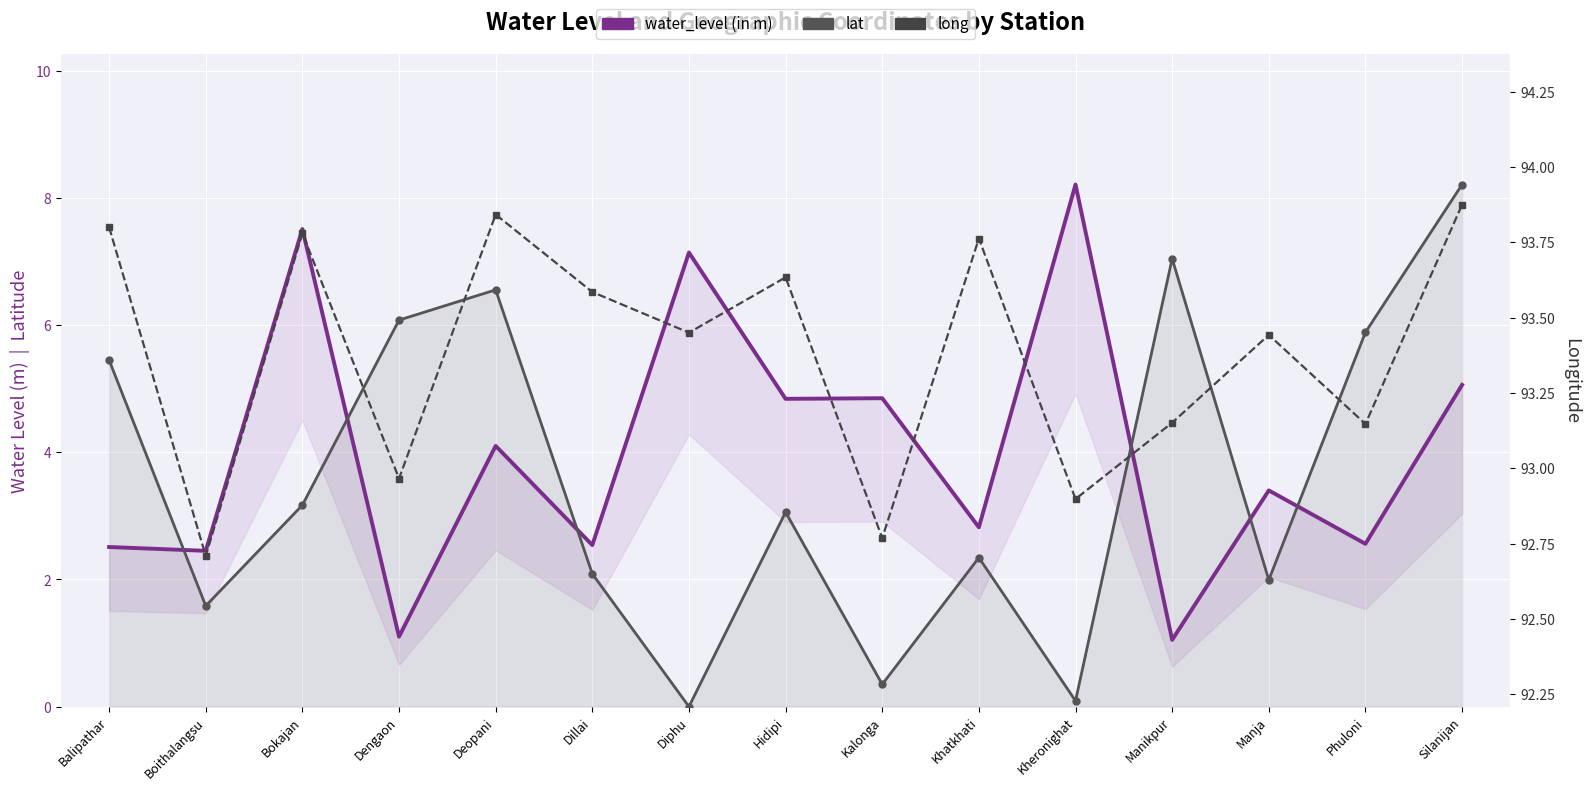

Where do water_level (in m) and lat first cross each other?

Balipathar and Boithalangsu